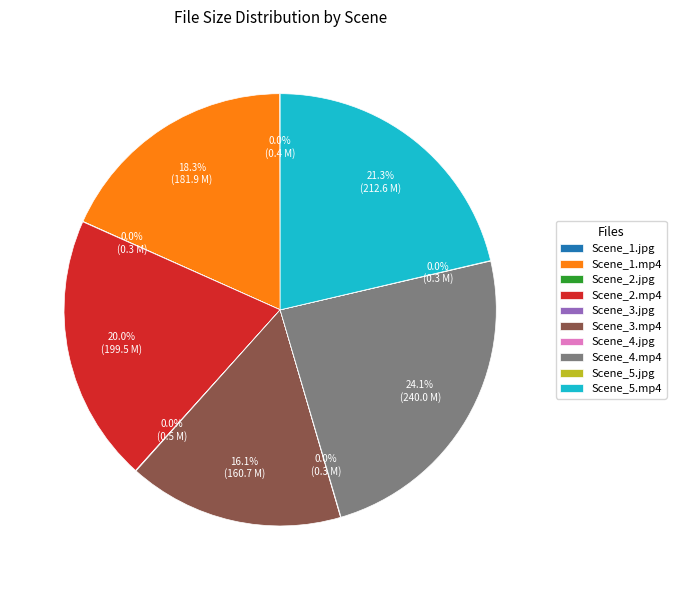

Does Scene_1.mp4 account for over 50% of the chart?

No